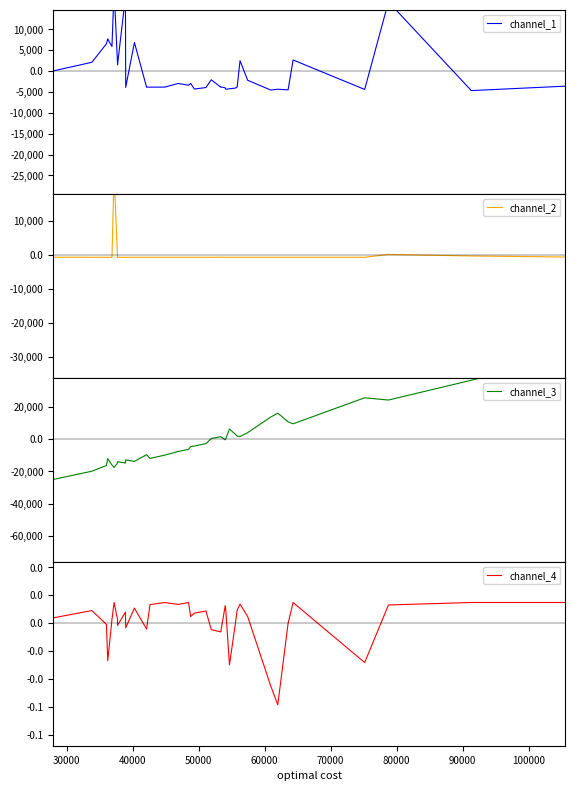

How many lines are shown in the chart?

4